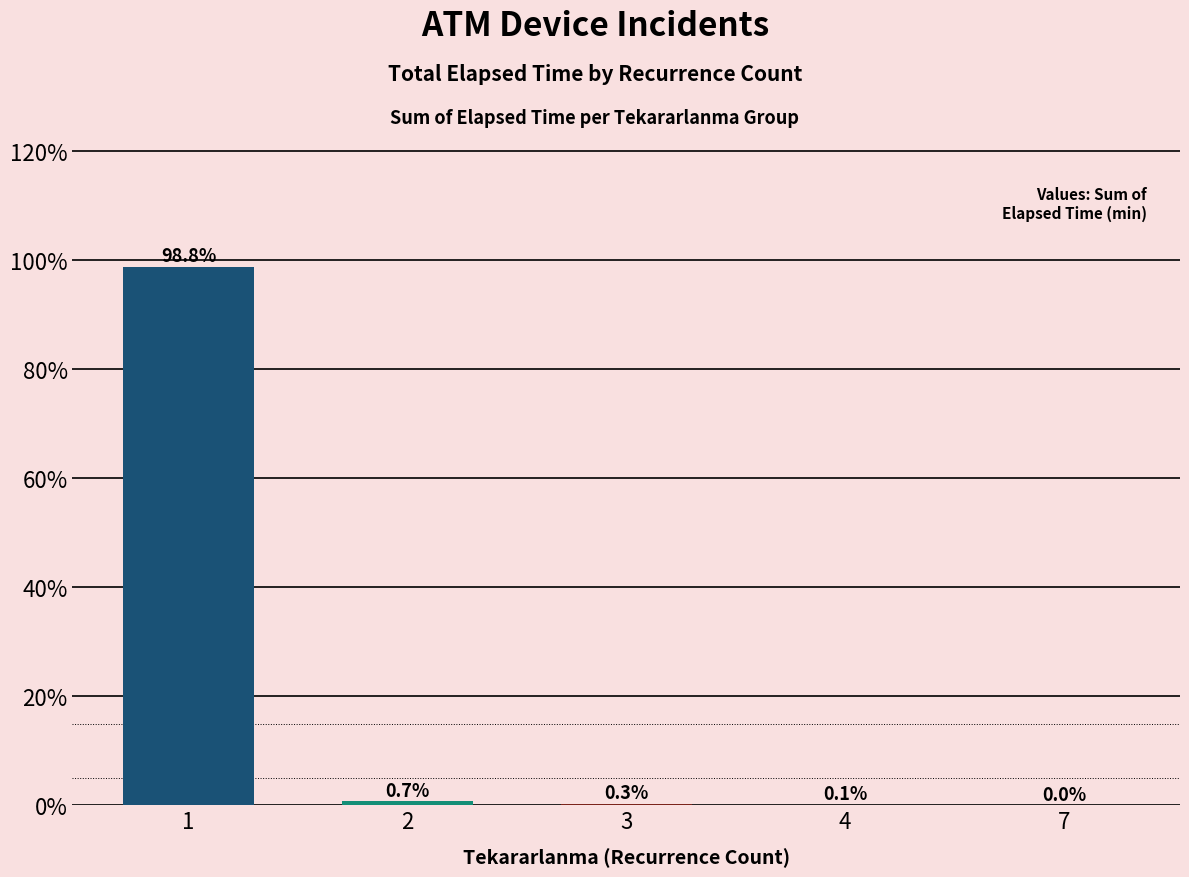

True or false: the data shows 0.3 at 3.

True